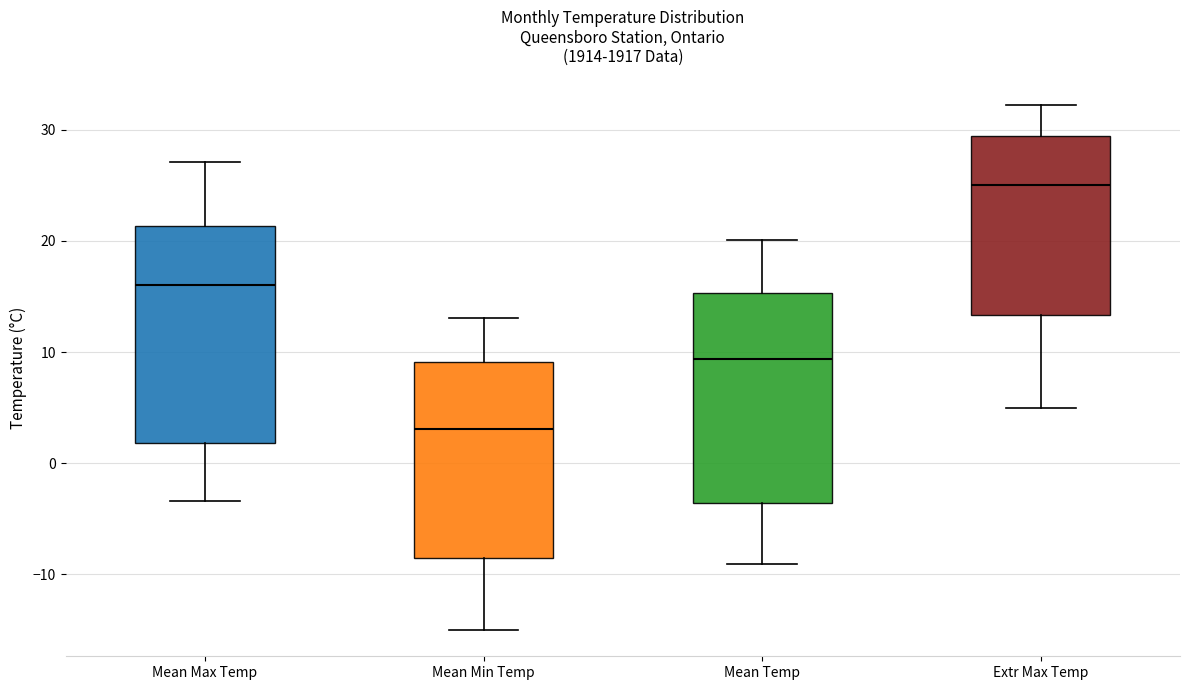

Where does the lower whisker of the box for Mean Min Temp end on the y-axis? The values are not printed on the chart, so give them approximately, as read against the axis.

-15